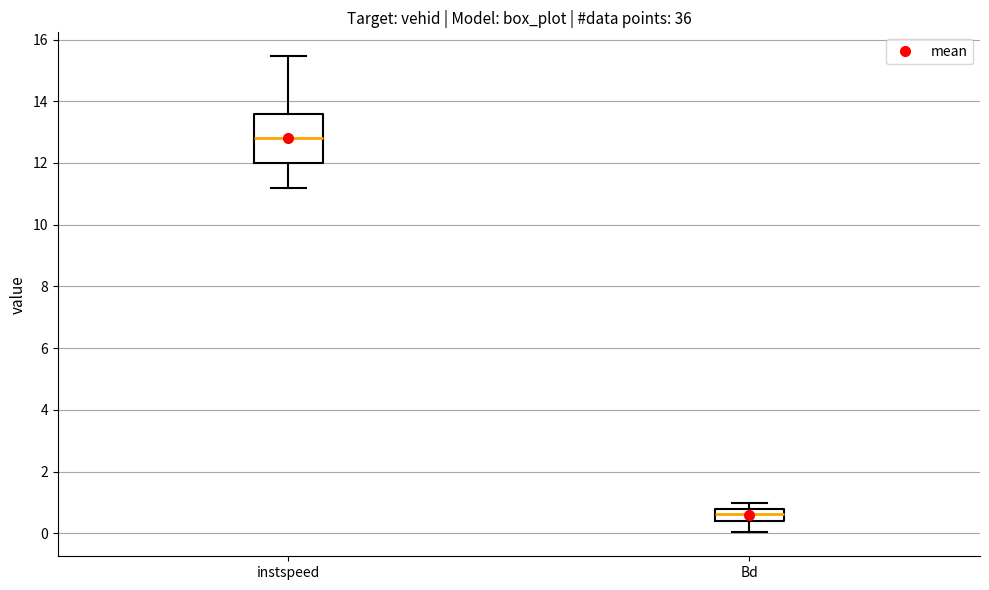

Reading left to right, read every box against the y-axis: the position of its median line, the range the box covers, and the ends of its whiskers. The values are not printed on the chart, so give them approximately, as read against the axis.

instspeed: median 12.8, box 12.0 to 13.6, whiskers 11.2 to 15.4
Bd: median 0.6, box 0.4 to 0.8, whiskers 0.0 to 1.0